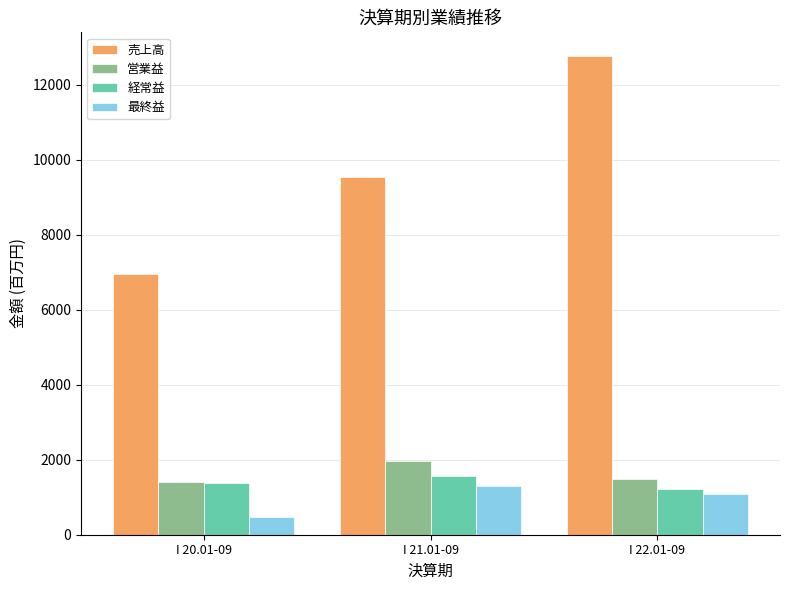

How many groups of bars are there?

3